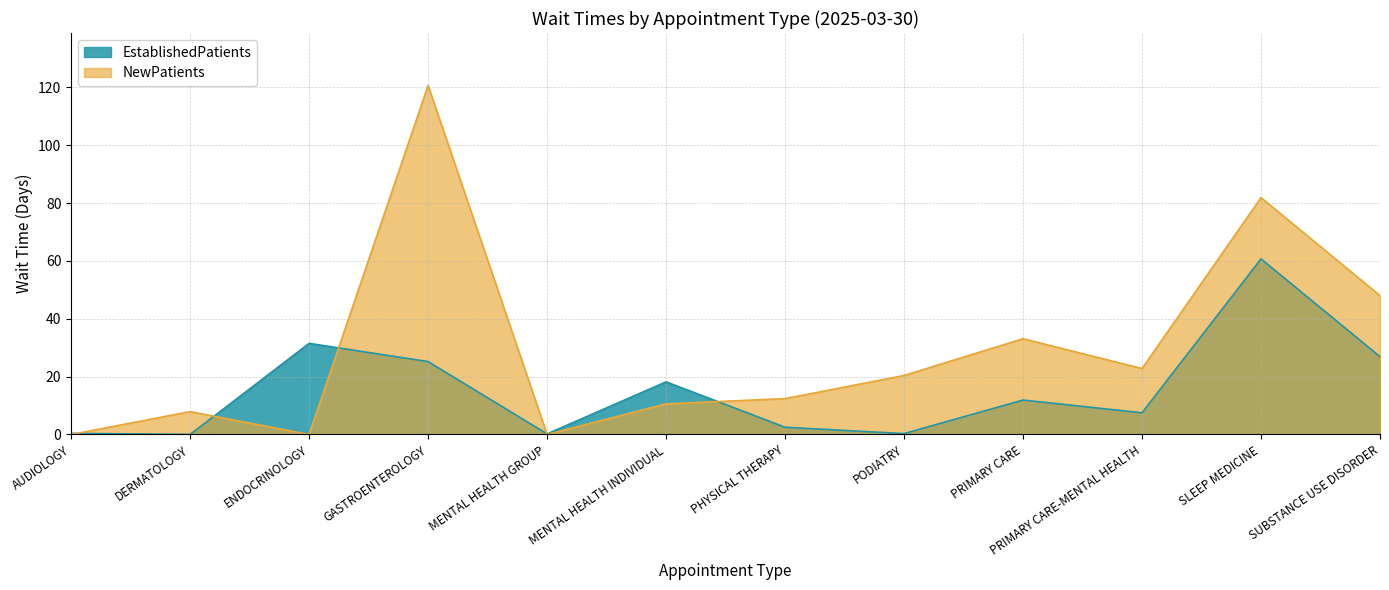

What is the label of the 1st point from the right?

SUBSTANCE USE DISORDER